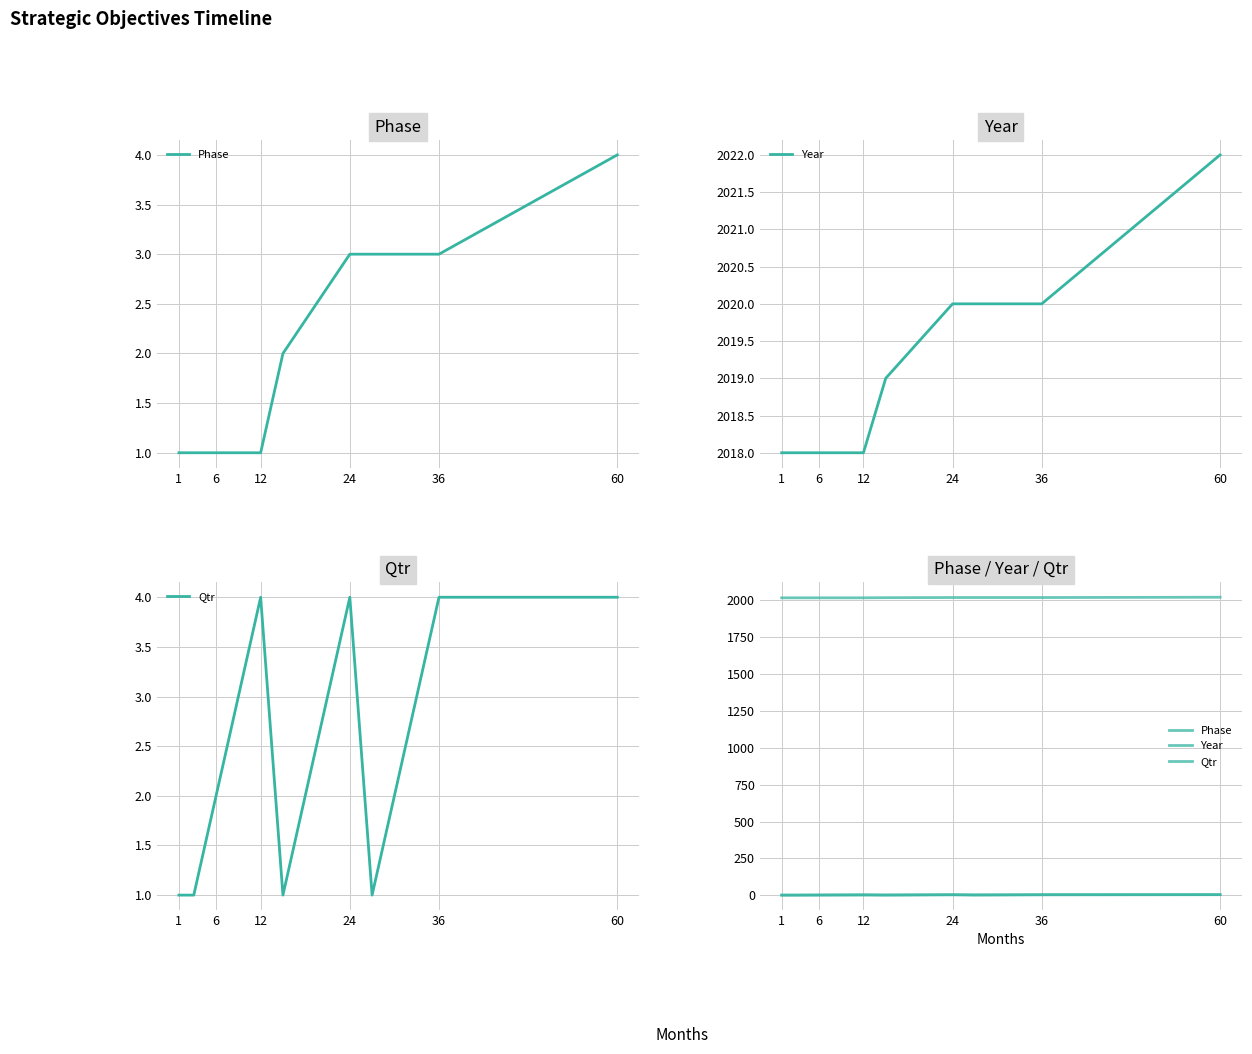

Rank the series by their maximum value, from highest to lowest.

Year, Phase, Qtr